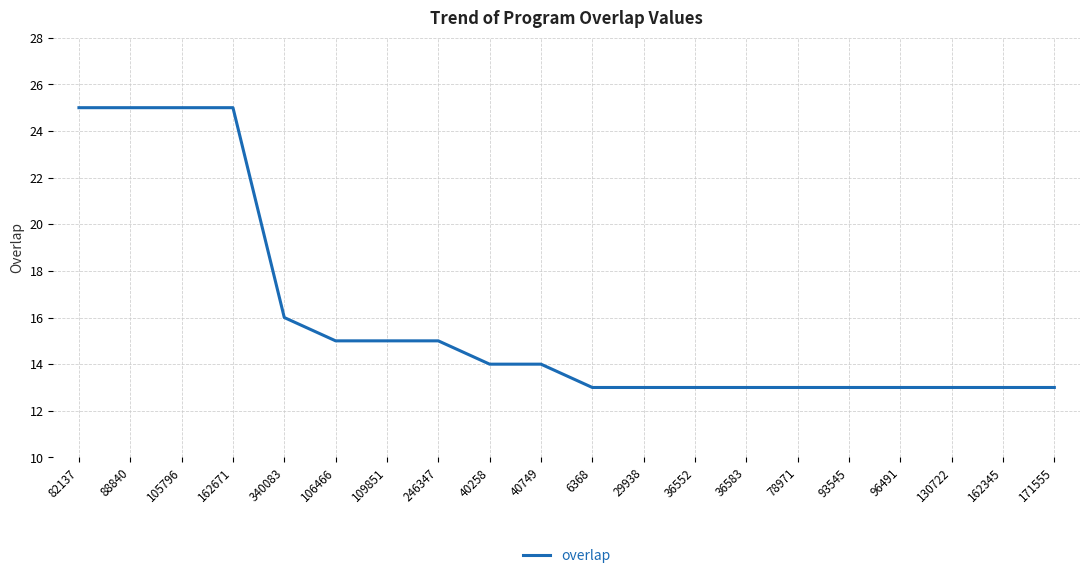

What is the difference between the maximum and minimum values?

12